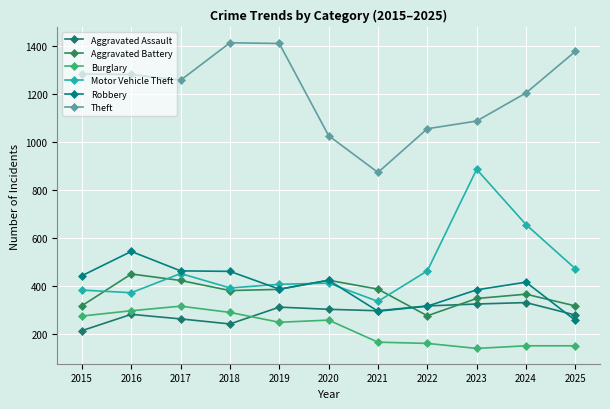

Reading right to left, extract all data points from this chart.

Aggravated Assault: 280	332	326	318	298	304	313	243	264	283	215
Aggravated Battery: 318	367	349	277	388	425	387	382	424	451	319
Burglary: 152	152	141	162	167	259	250	291	317	298	276
Motor Vehicle Theft: 473	657	887	464	337	413	408	393	453	373	384
Robbery: 258	417	385	317	296	425	388	462	464	545	444
Theft: 1378	1205	1088	1056	874	1027	1411	1414	1258	1282	1284